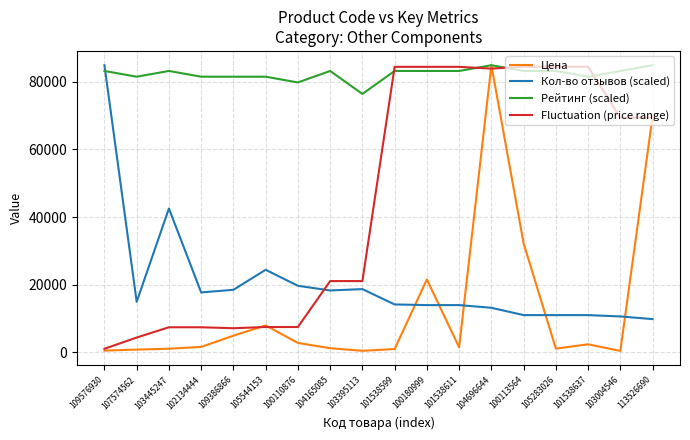

True or false: Кол-во отзывов (scaled) has a value of 3466.2 at 101538599.

False